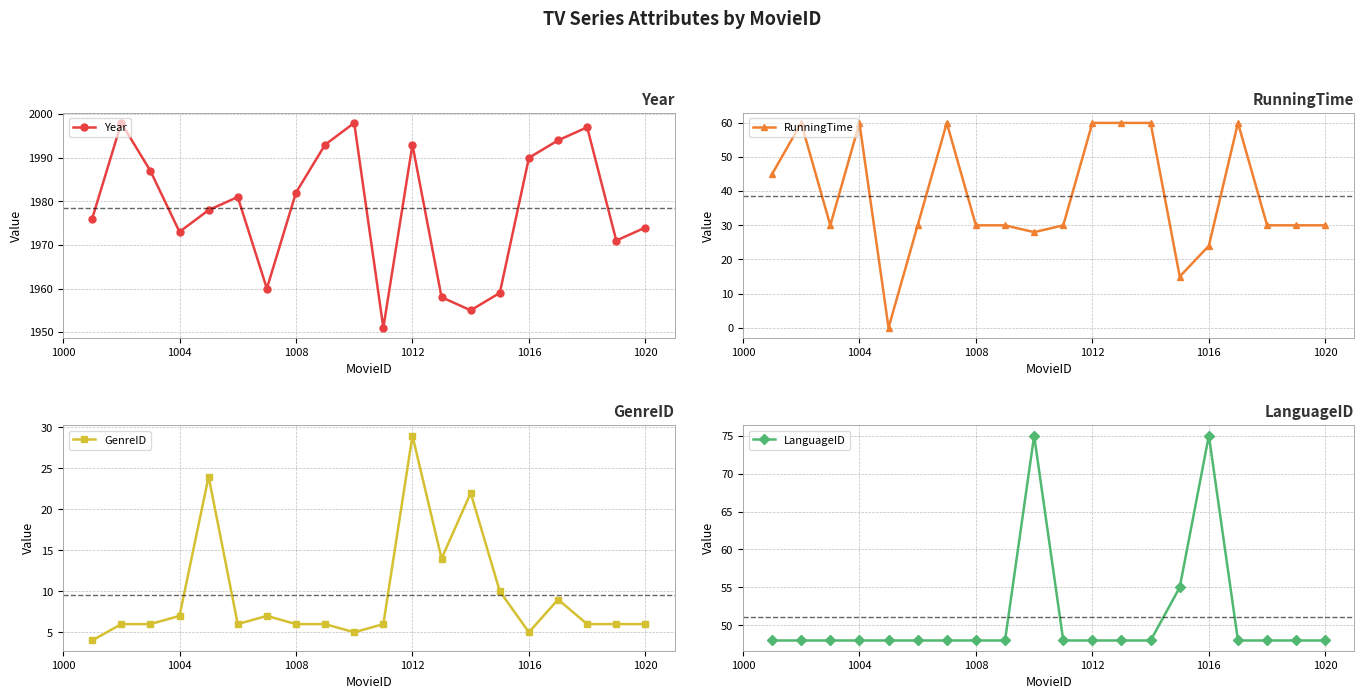

True or false: RunningTime and Year intersect in this chart.

False